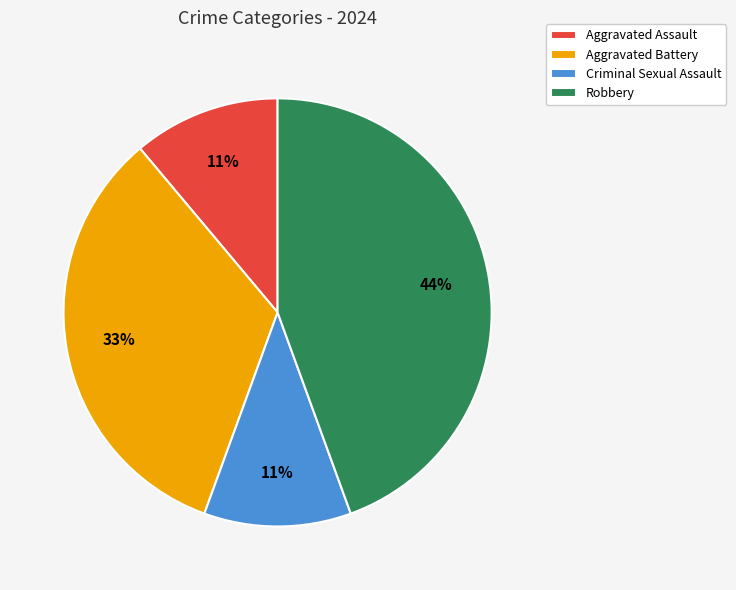

Which category has the biggest portion of the pie?

Robbery